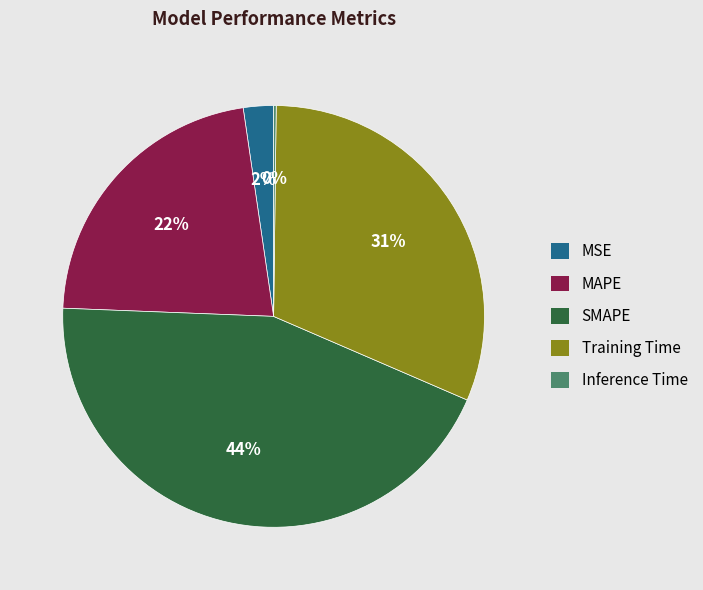

Does any single category account for the majority?

No